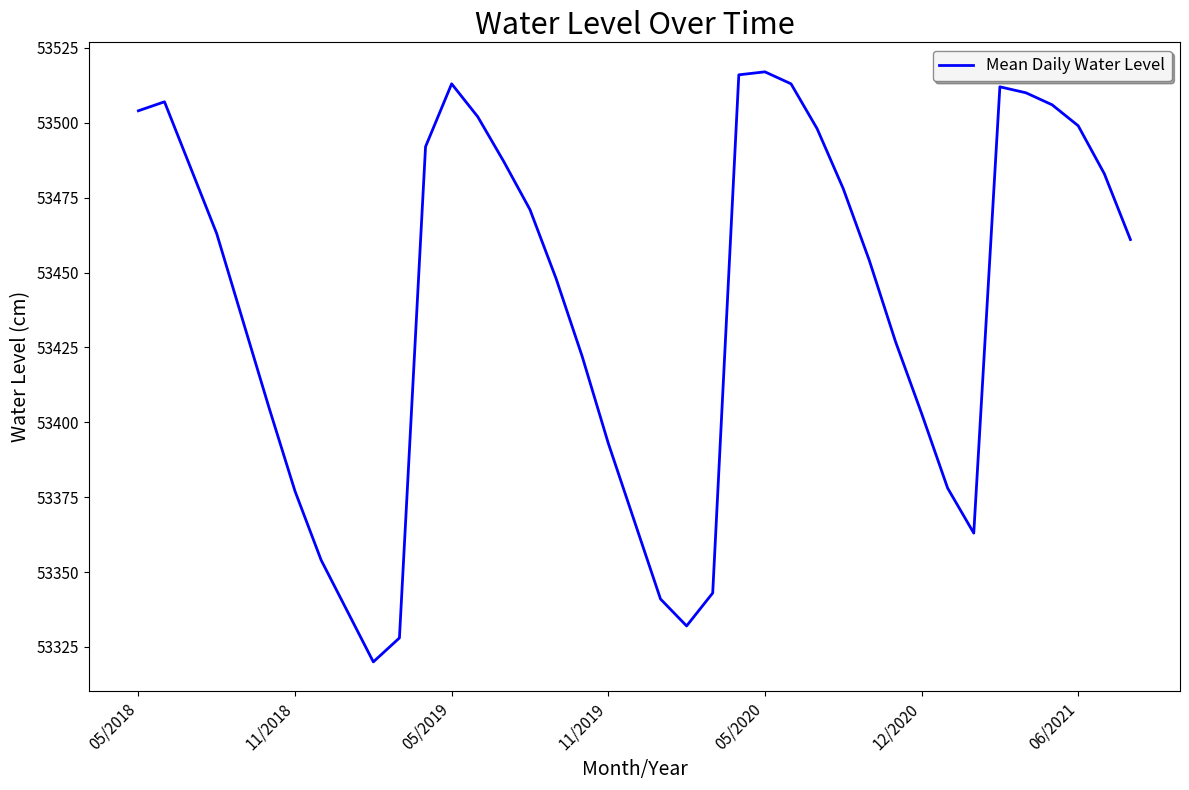

What is the minimum value shown in the chart?

53320